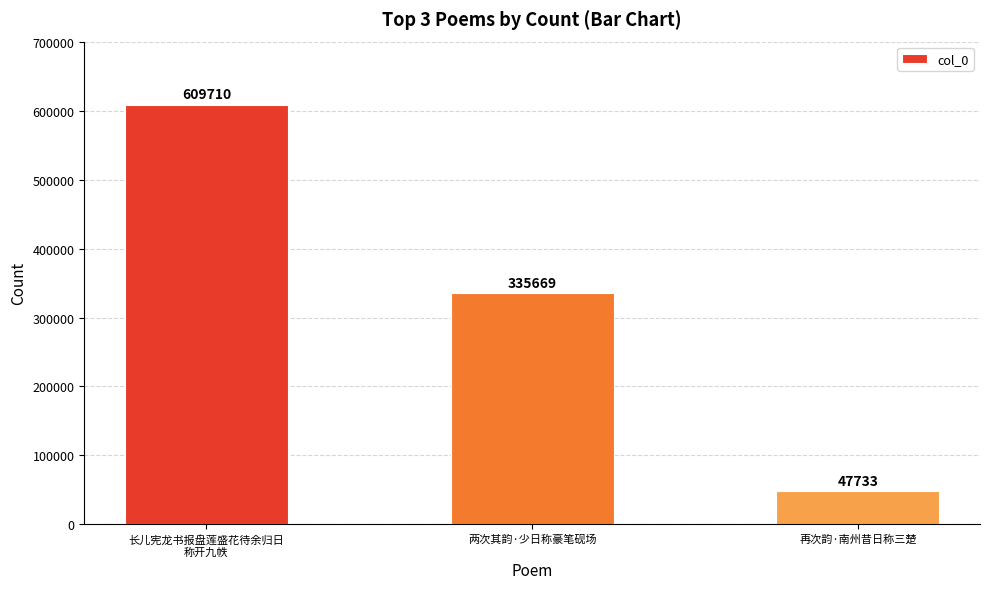

Does the chart contain stacked bars?

No